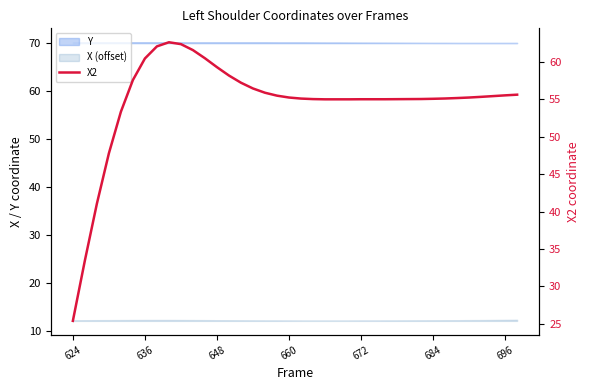

Which label corresponds to the smallest value in the chart?

624